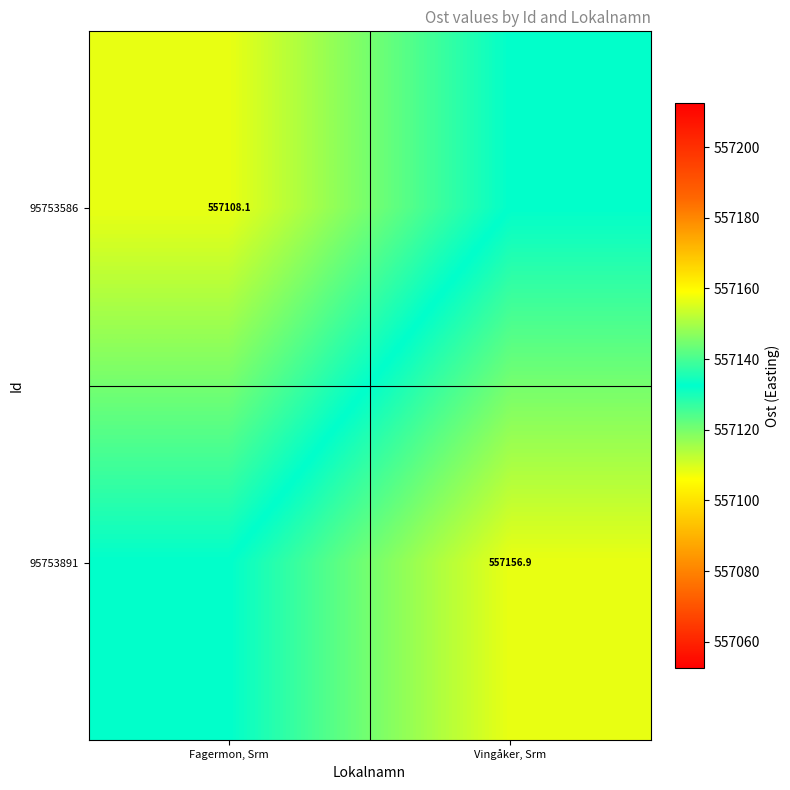

Is the value of 95753891 at Vingåker, Srm greater than the value of 95753586 at Fagermon, Srm?

Yes